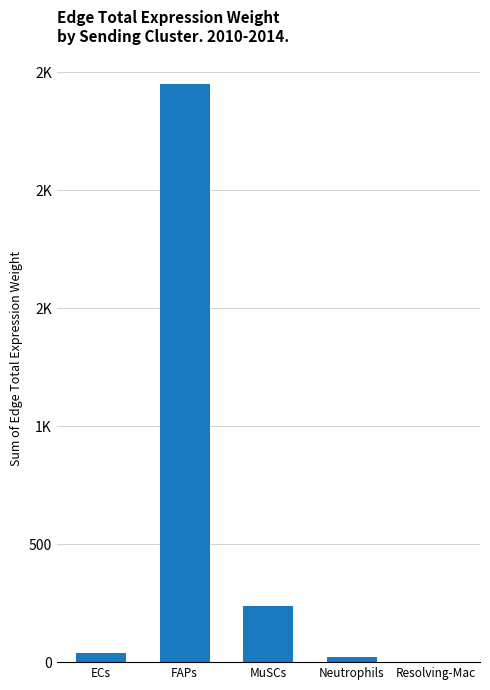

Reading right to left, what are all the values shown in this chart?

Resolving-Mac=2.6	Neutrophils=23.0	MuSCs=239.2	FAPs=2449.2	ECs=39.1